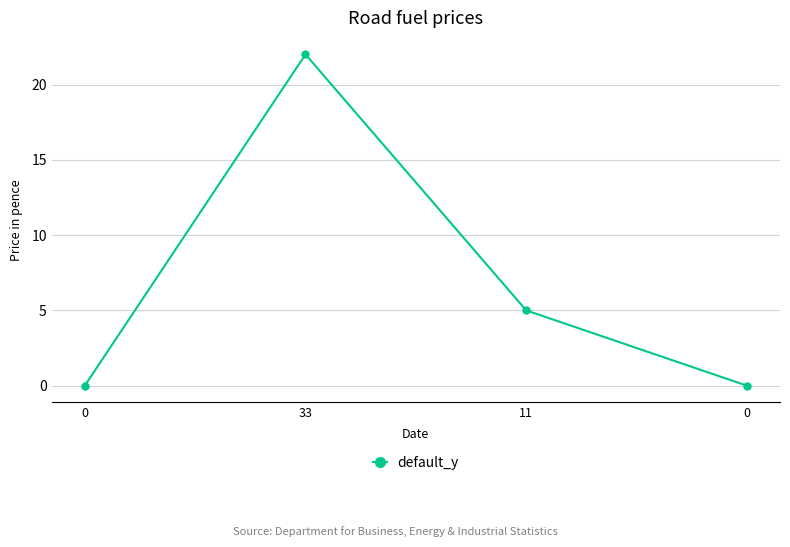

What is the average value?

7